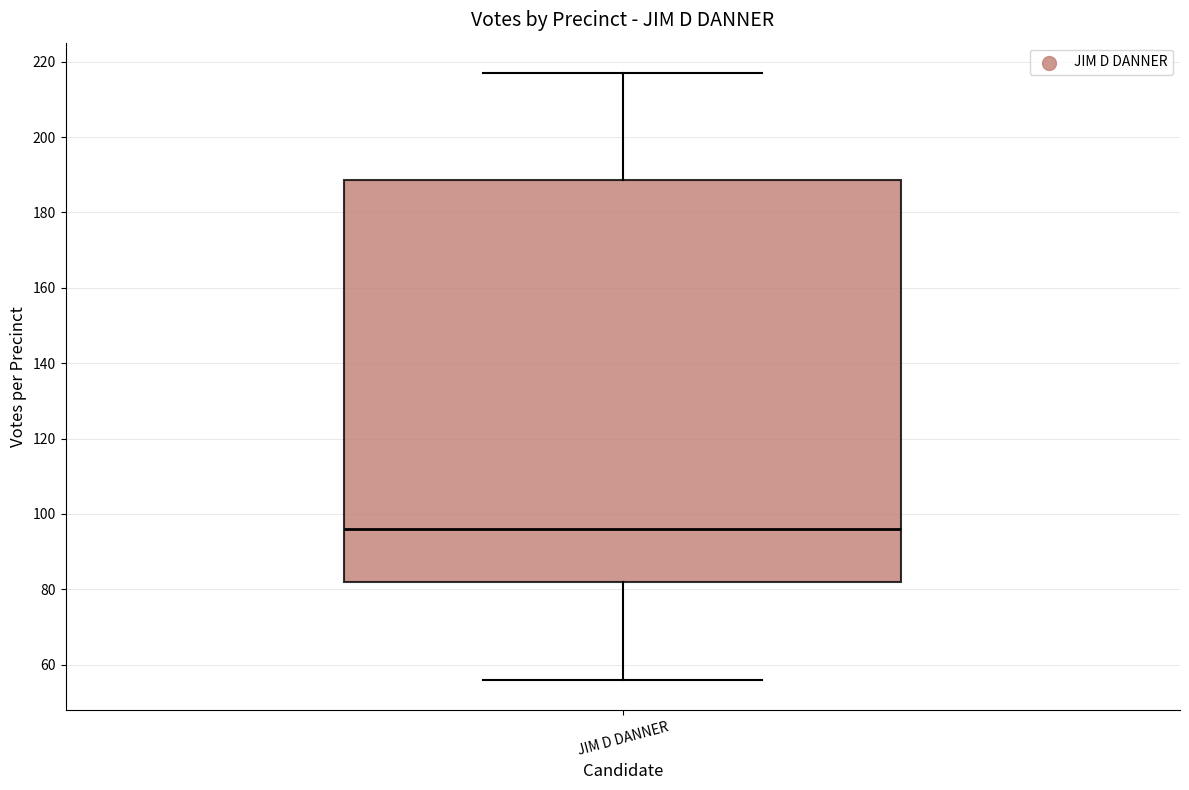

Where is the lower edge of the box for JIM D DANNER on the y-axis? The values are not printed on the chart, so give them approximately, as read against the axis.

82